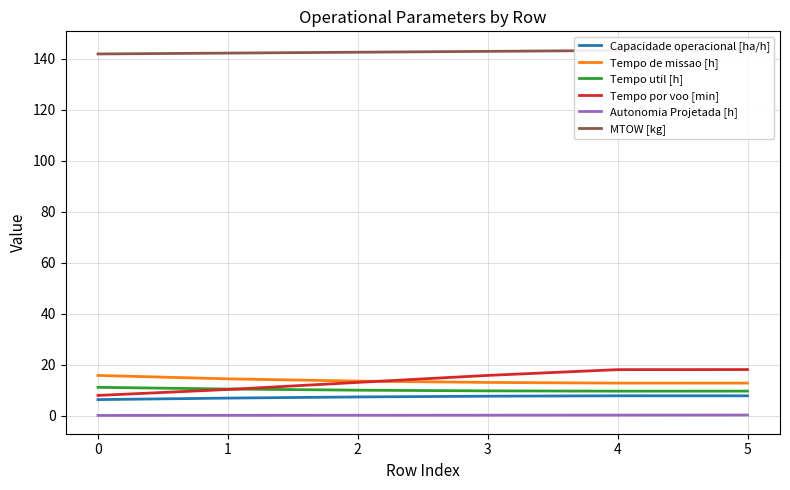

Which series has the largest total across all categories?

MTOW [kg]